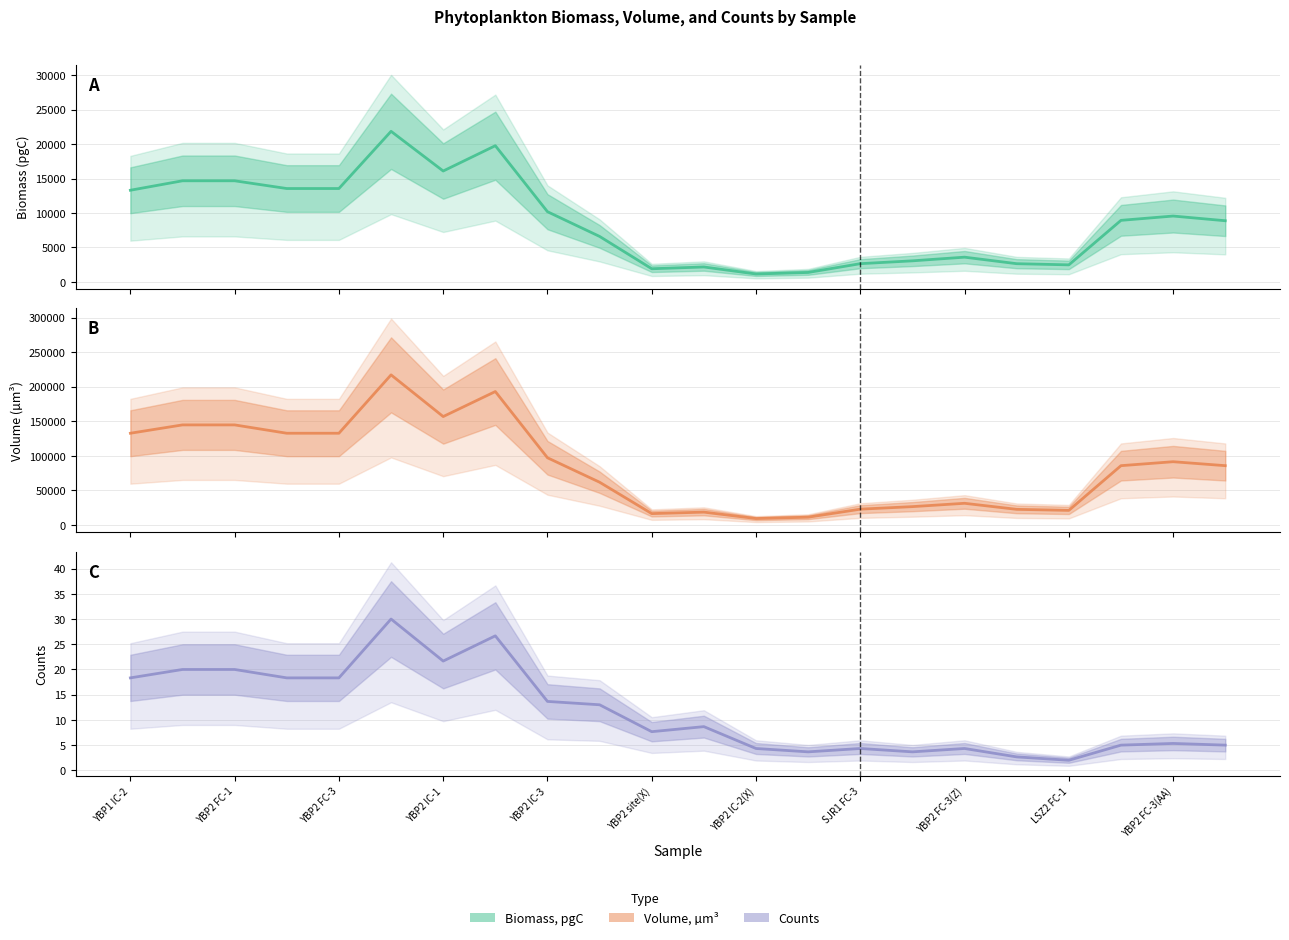

Between YBP2 IC-3 and YBP2 FC-1, which is larger?

YBP2 FC-1